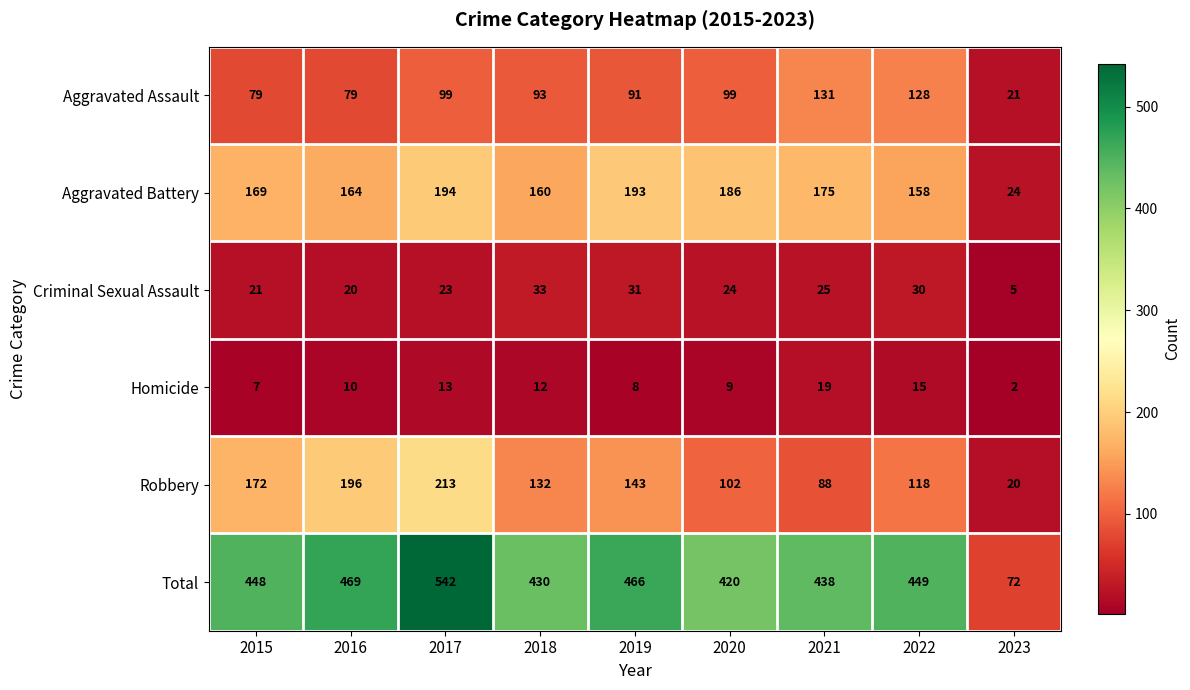

Which series has the largest total across all categories?

Total